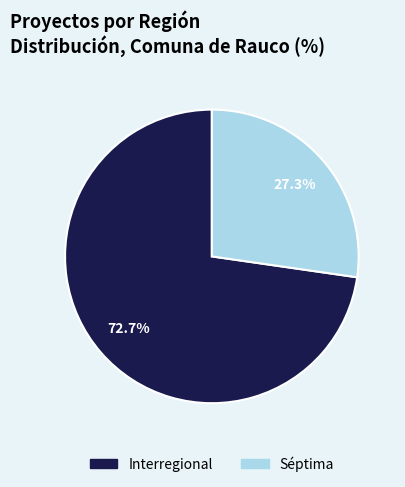

Is the sum of Interregional and Séptima greater than half?

Yes